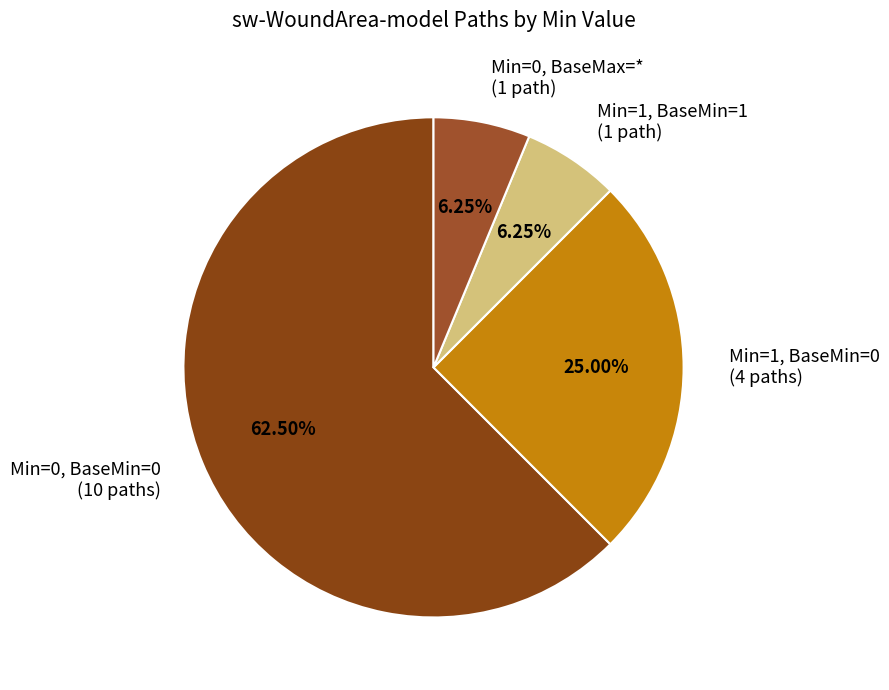

Is the sum of Min=1, BaseMin=0 (4 paths) and Min=1, BaseMin=1 (1 path) greater than half?

No